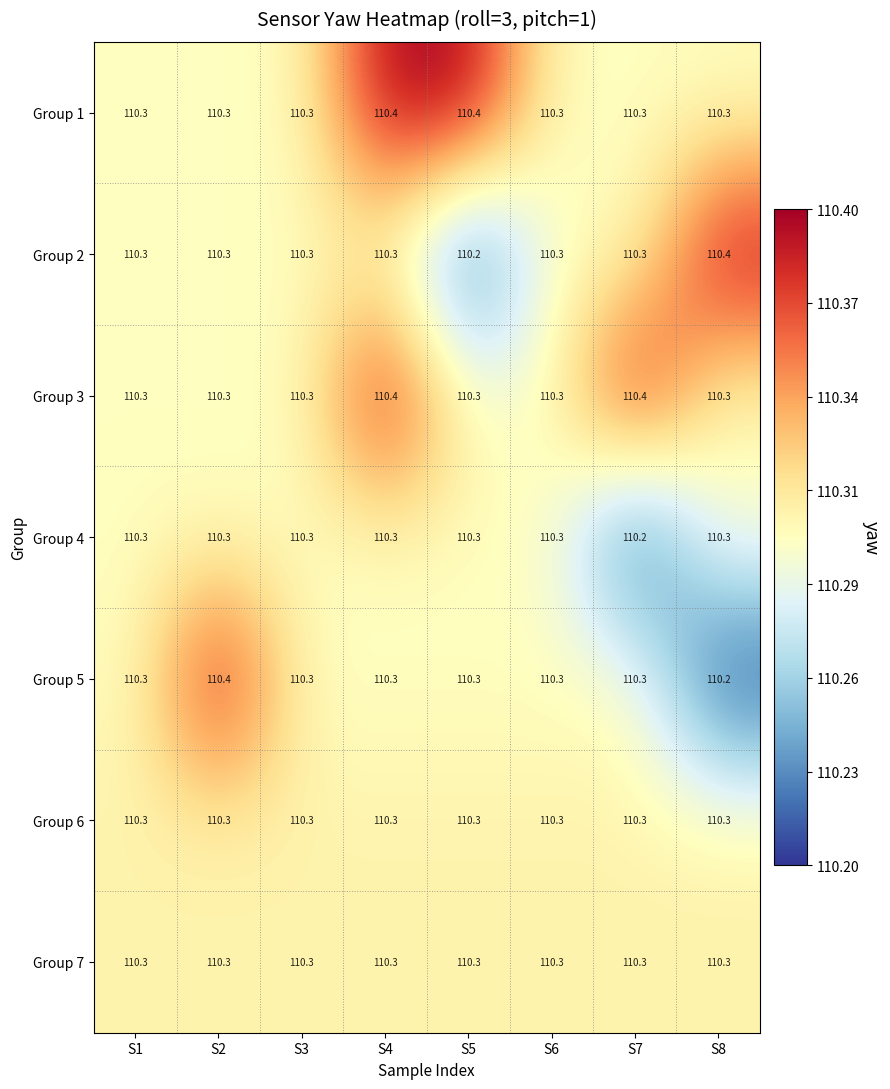

Is it true that Group 2 equals 160.6 at S3?

False